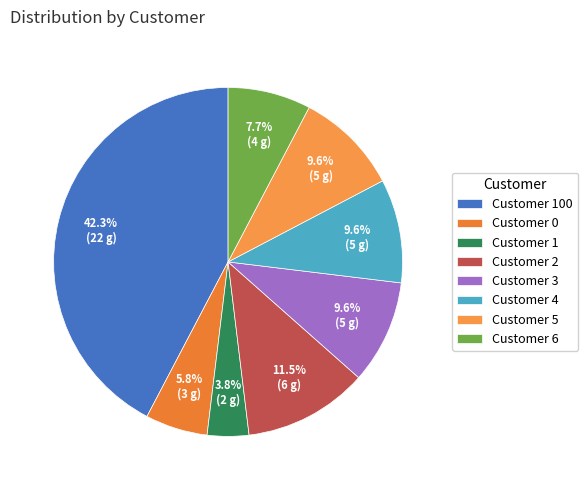

How many segments does this pie chart have?

8